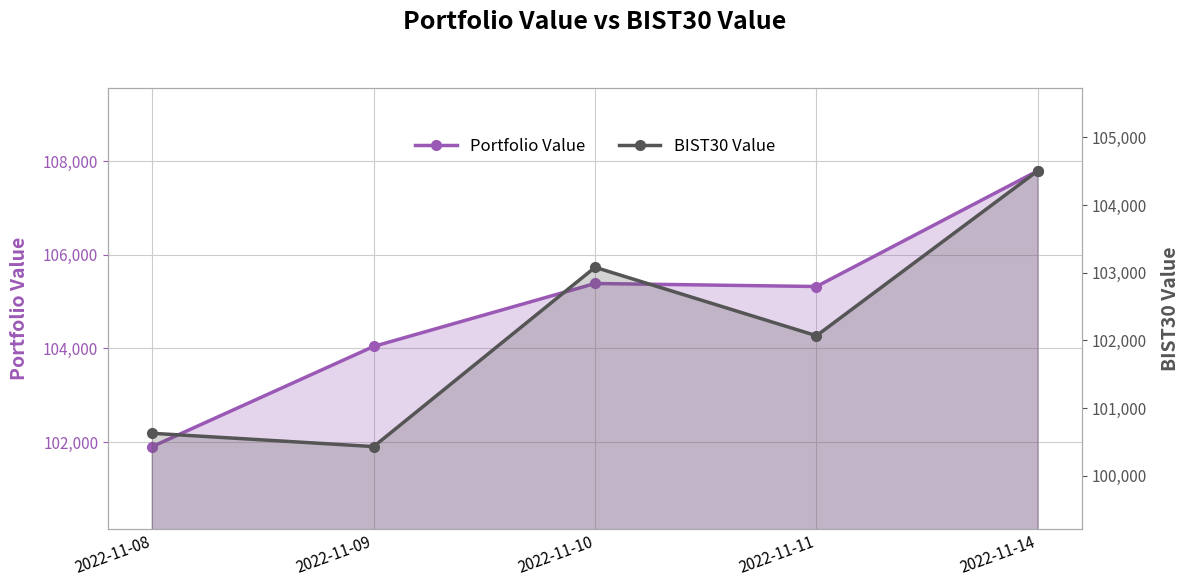

How many lines are shown in the chart?

2